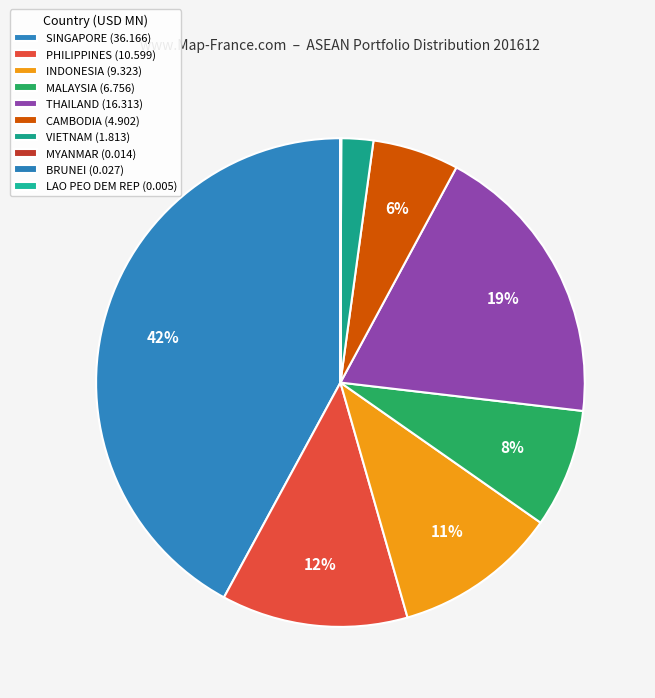

To the nearest percent, what percentage of the pie is SINGAPORE?

42%